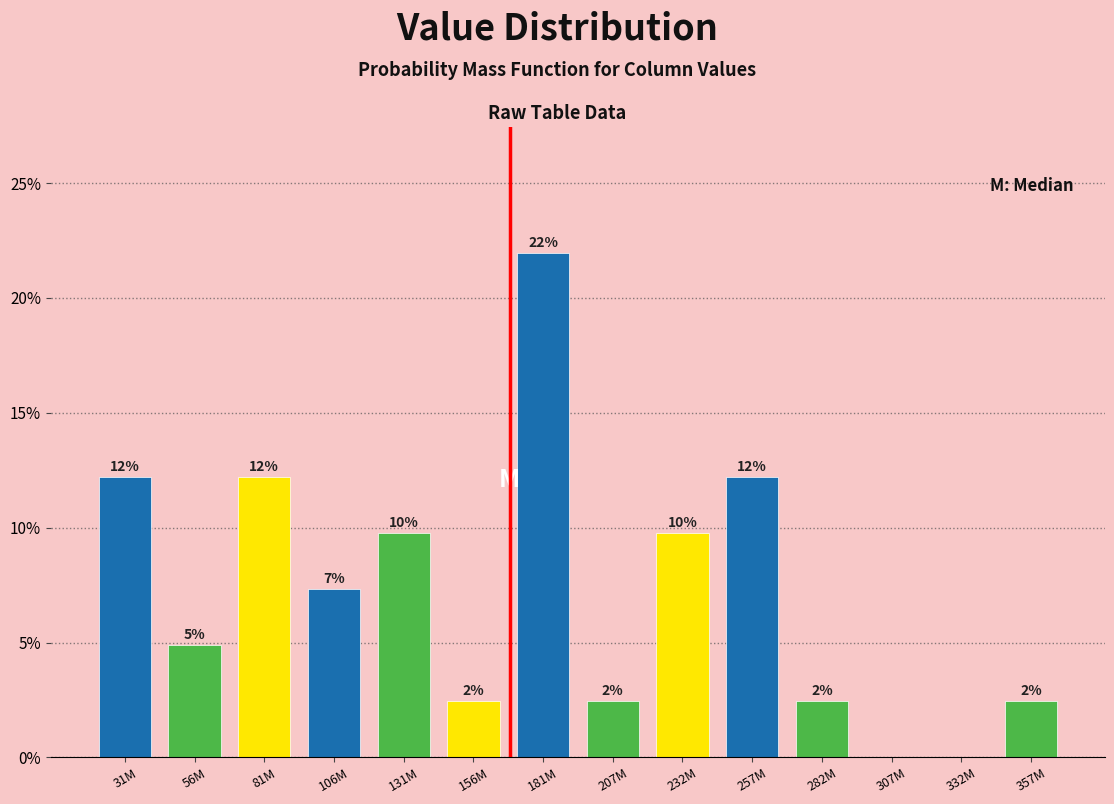

Are the bars horizontal?

No